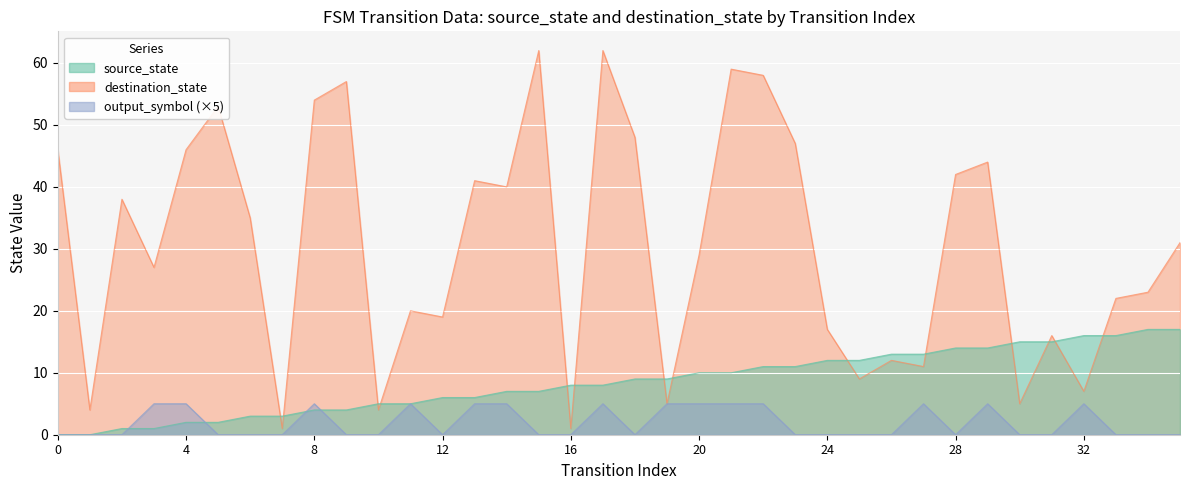

At how many categories does at least one series exceed 46?

9